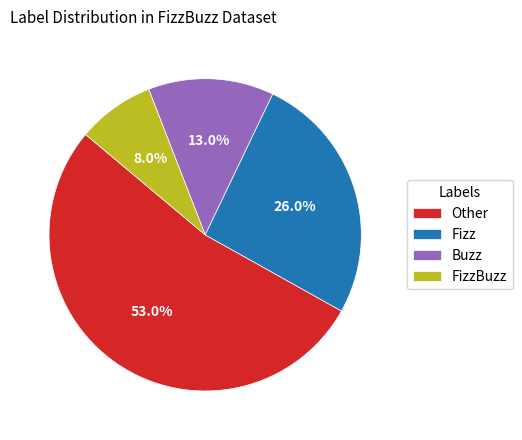

Does any single category account for the majority?

Yes